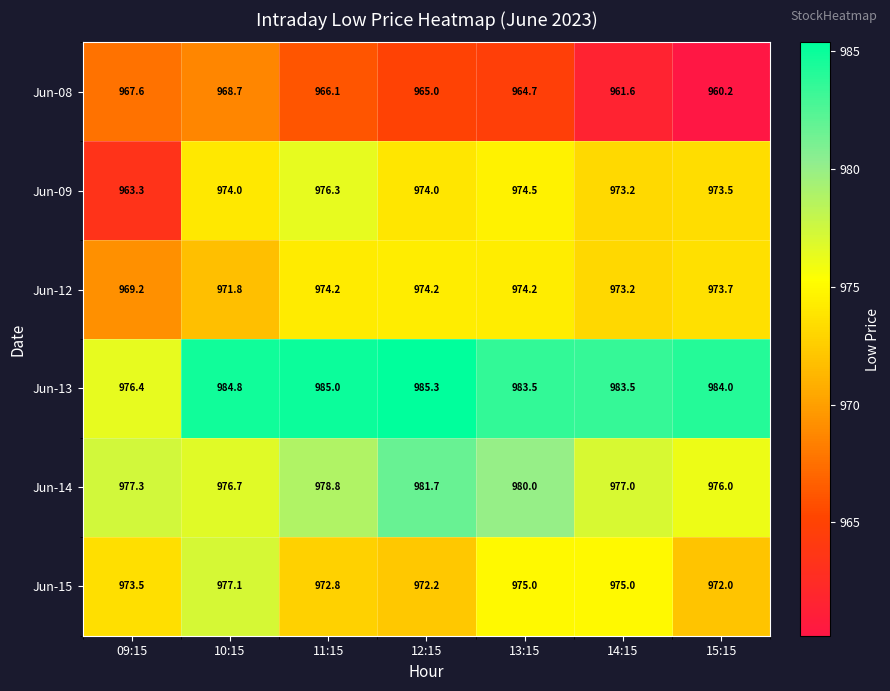

What is the greatest value displayed?

985.3